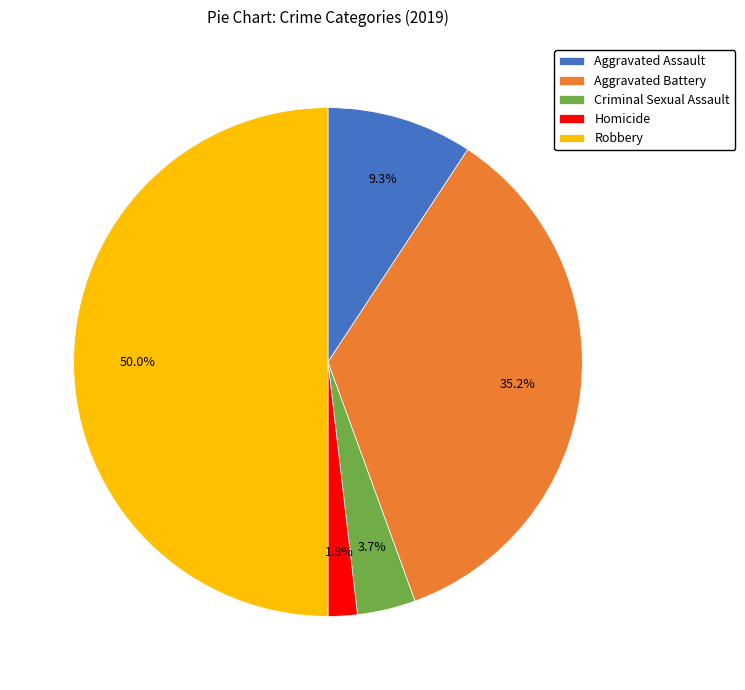

What is the total percentage of Criminal Sexual Assault and Aggravated Battery?

38.9%